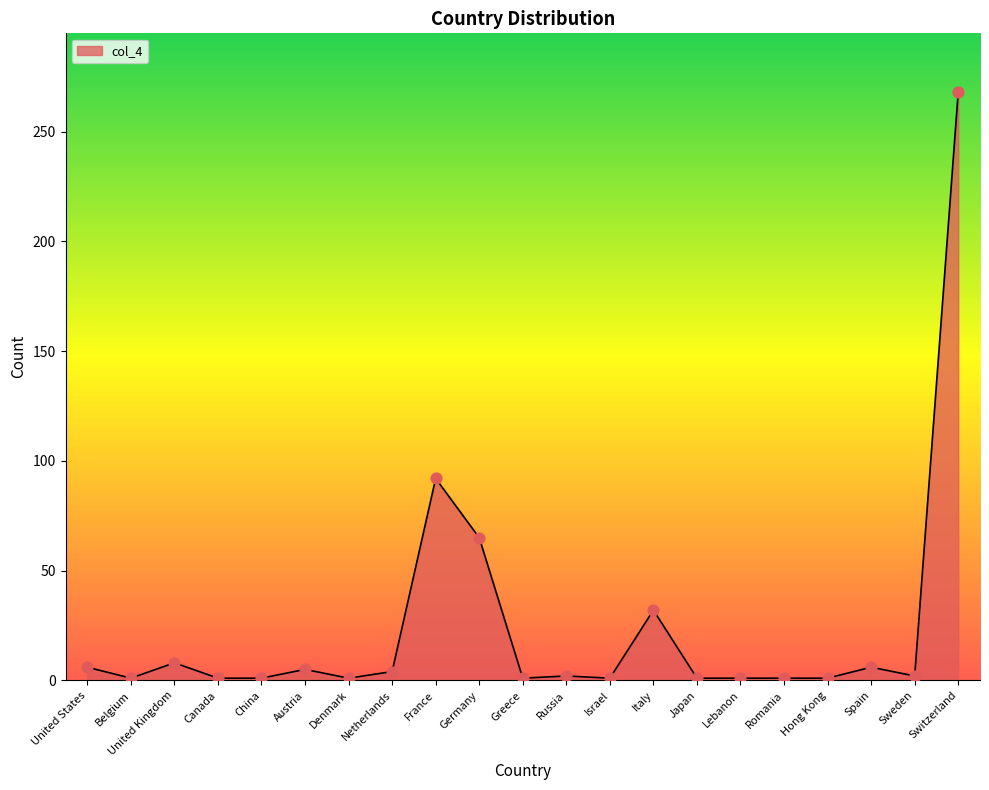

What is the change in value from United Kingdom to Romania?

-7